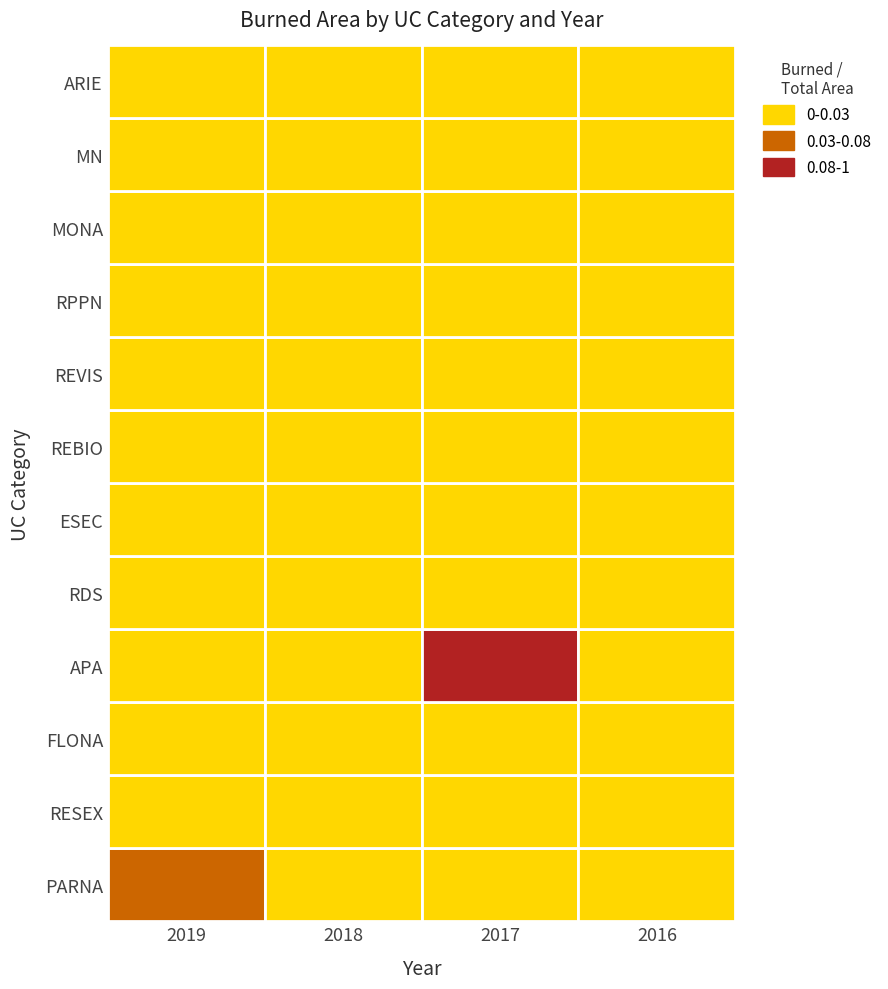

Between 2018 and 2017, which series saw the biggest shift?

APA